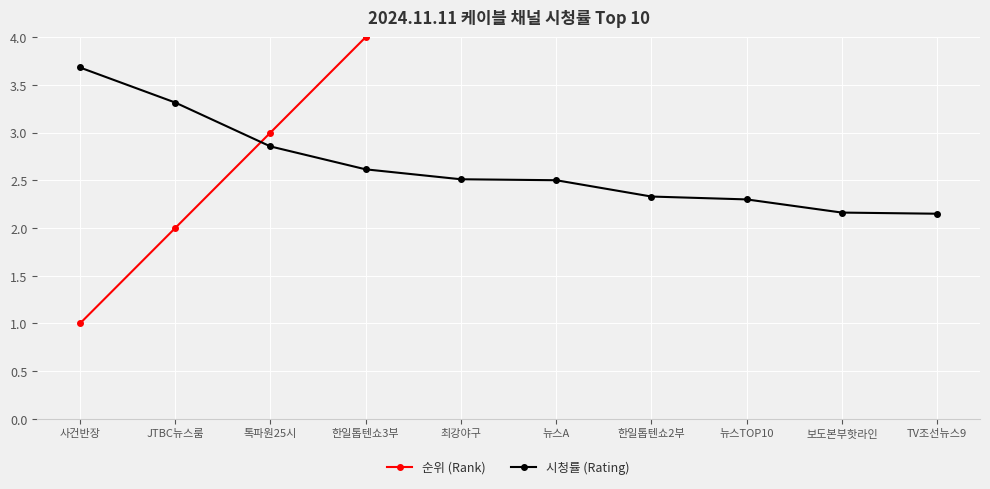

How many intersections are there between 시청률 (Rating) and 순위 (Rank)?

1